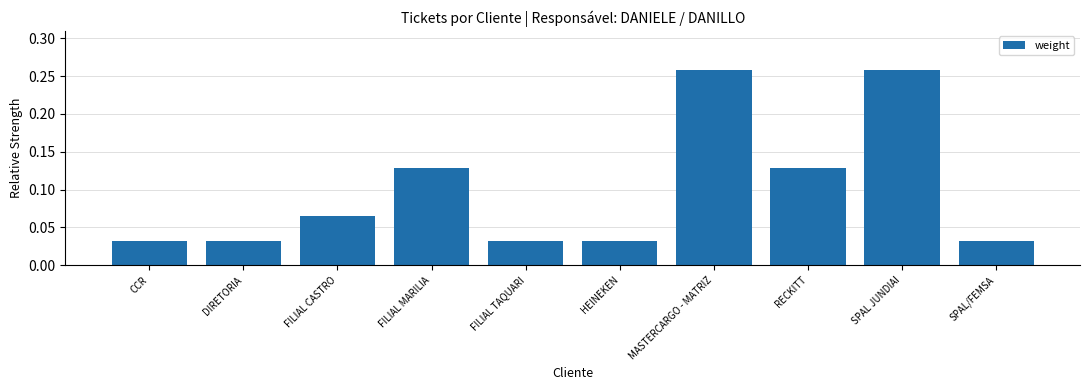

Count the values in the range 0 to 1.

10